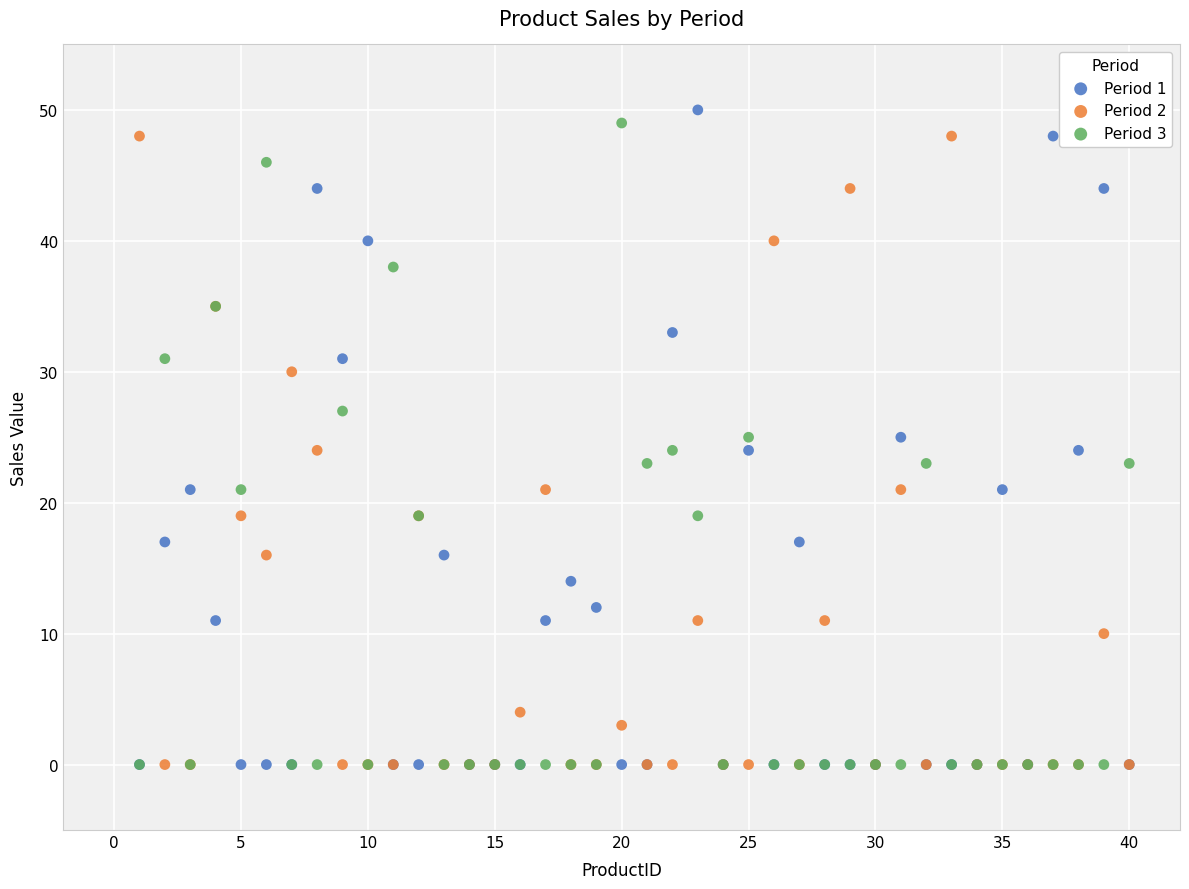

What are all the series names shown in the legend?

Period 1, Period 2, Period 3